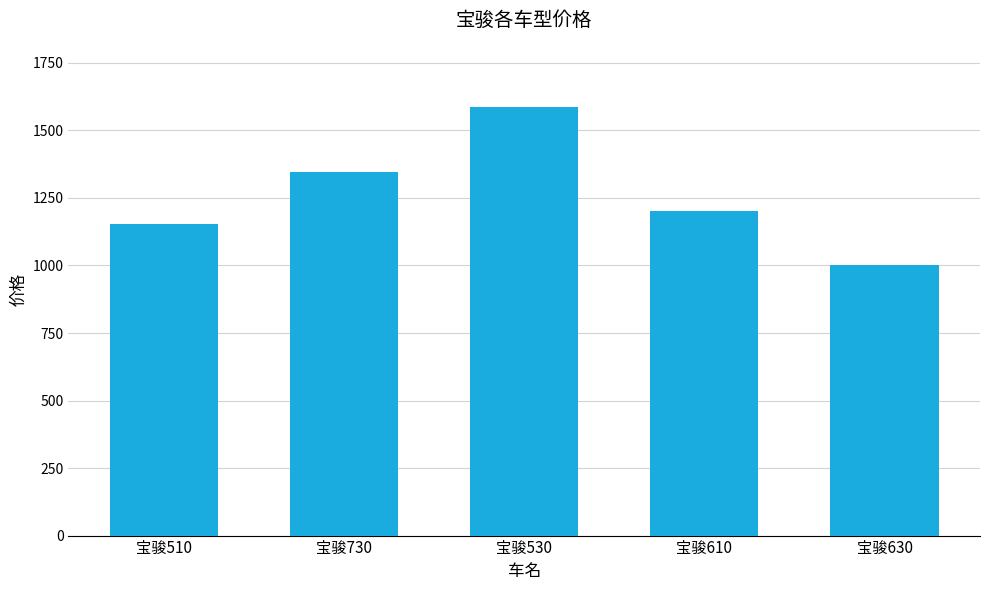

Are the bars grouped side by side (vs. stacked)?

No